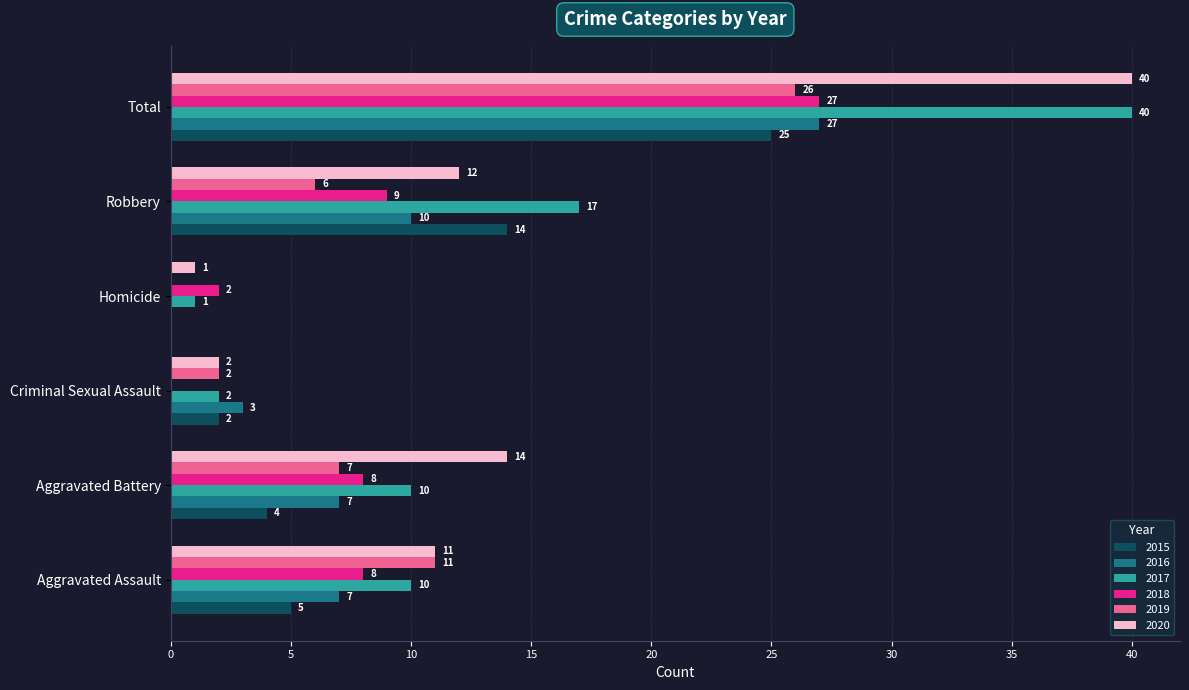

What is the highest value of the 2020 series?

40